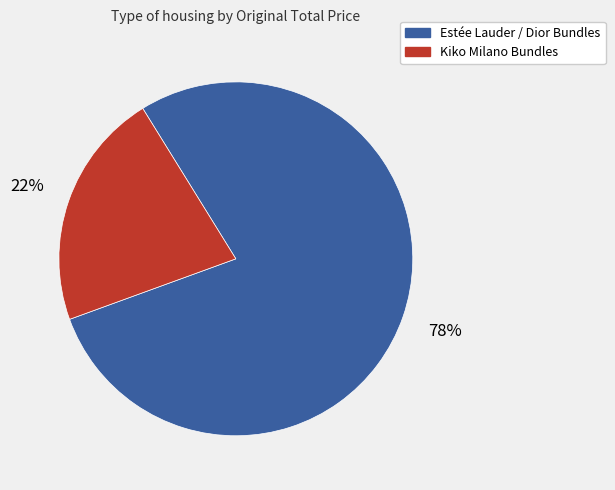

Is there any slice that represents more than half of the pie?

Yes